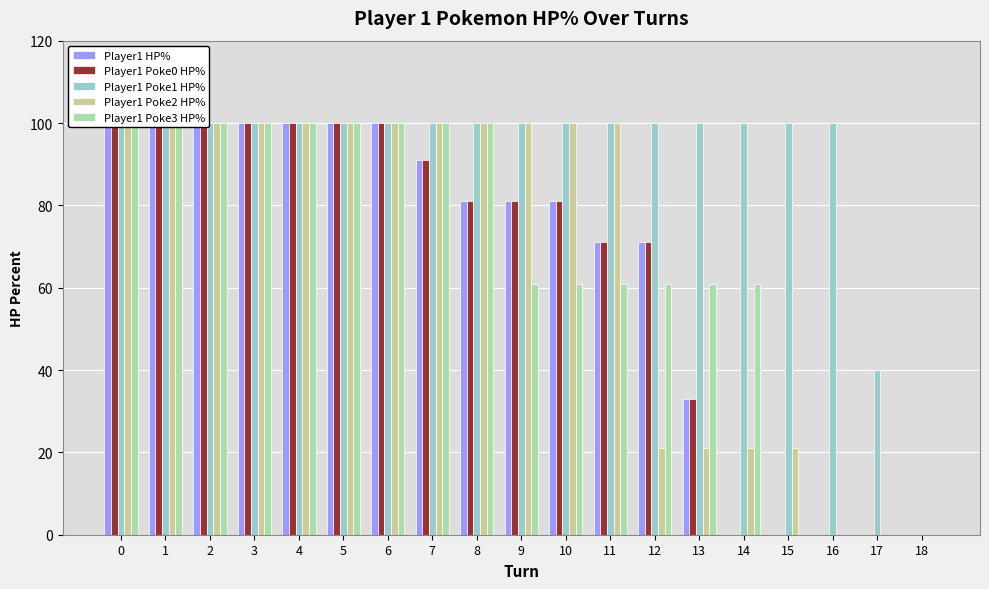

Does the chart contain stacked bars?

No